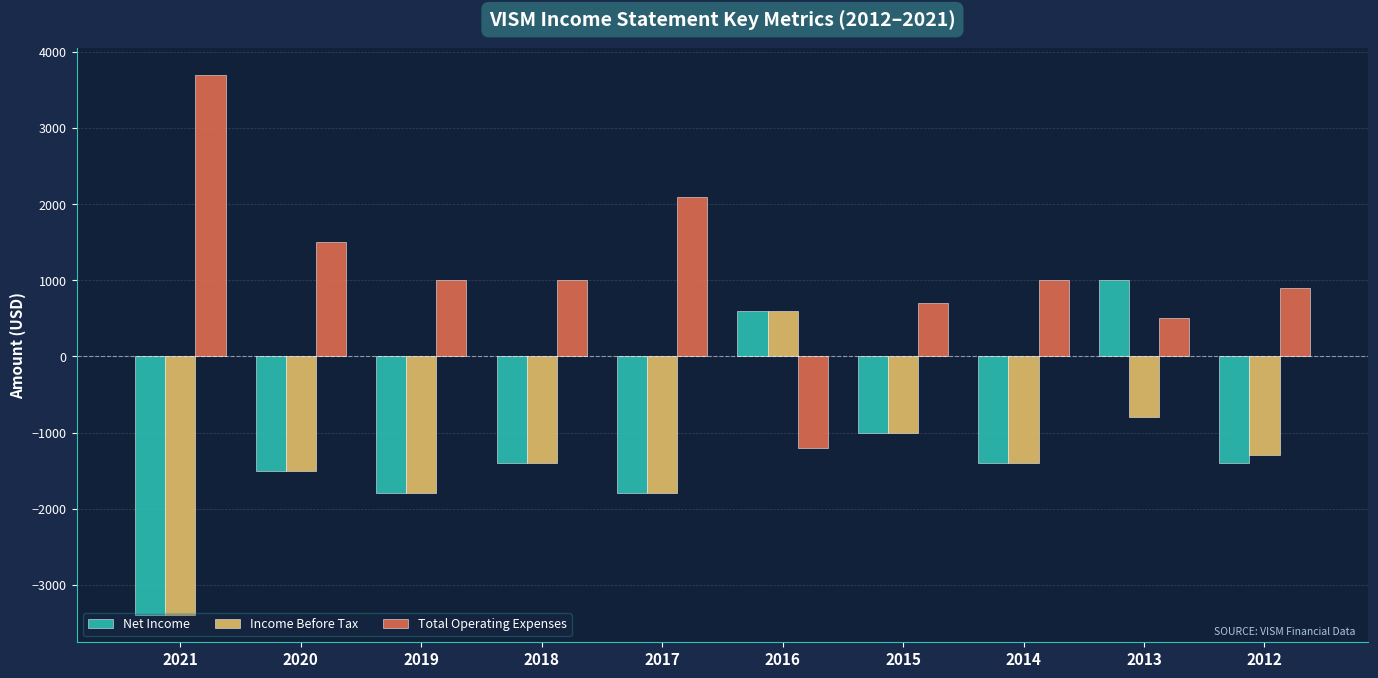

What is the value of the Total Operating Expenses bar at the 9th from the left?

500